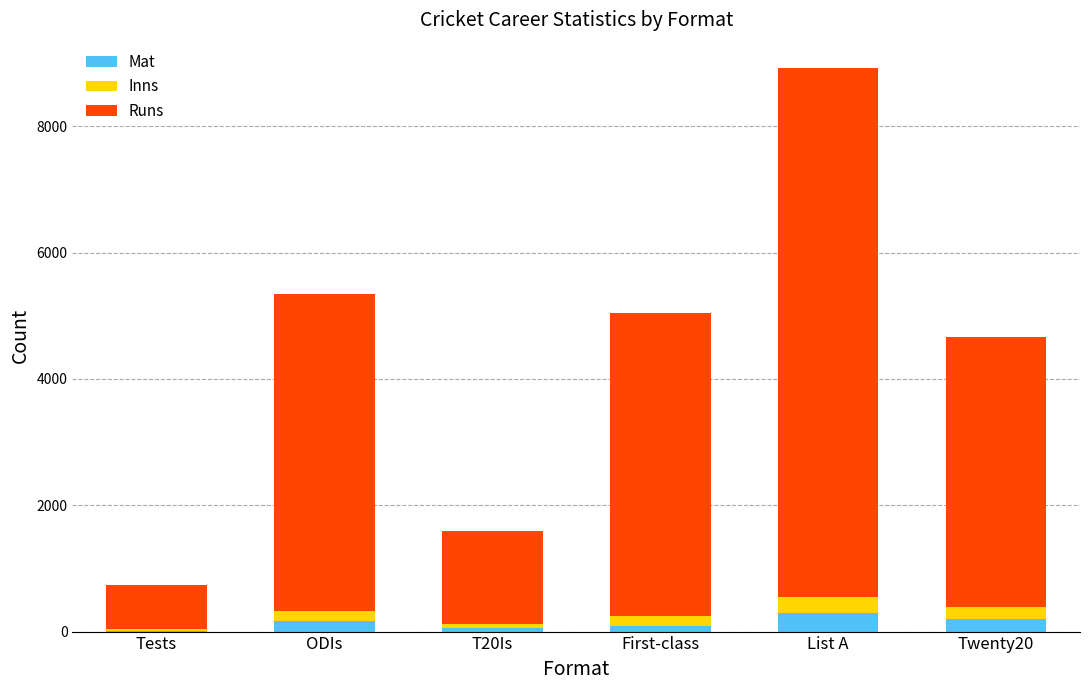

Count the number of data series in this chart.

3